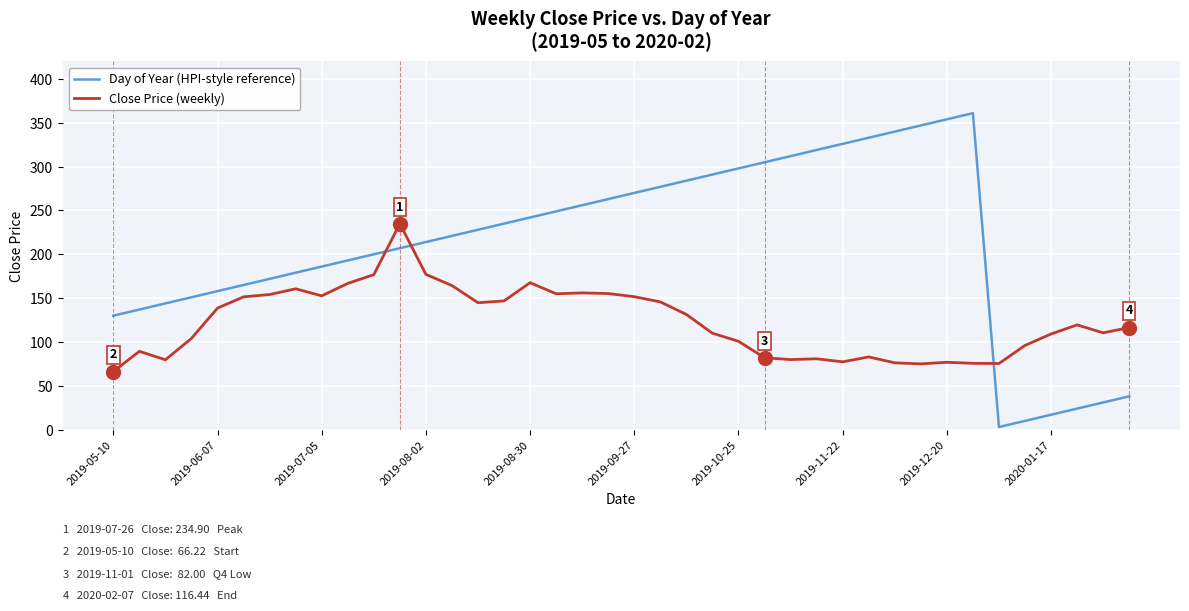

What is the maximum value shown in the chart?

361.0